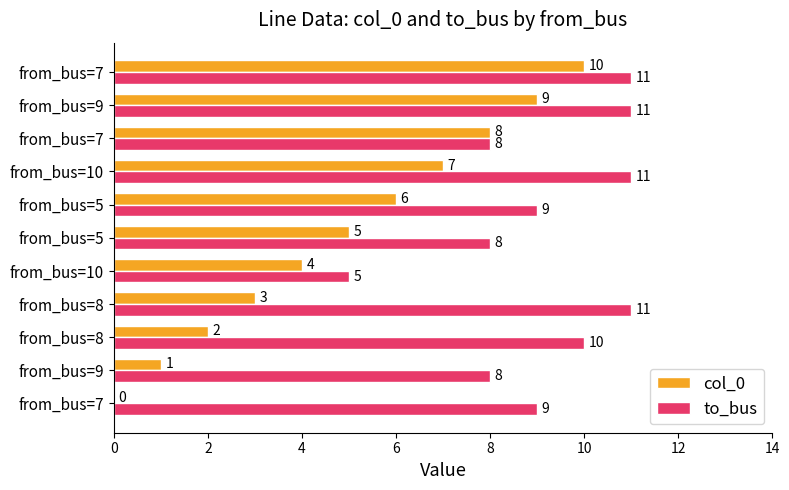

Which series has the largest total across all categories?

to_bus